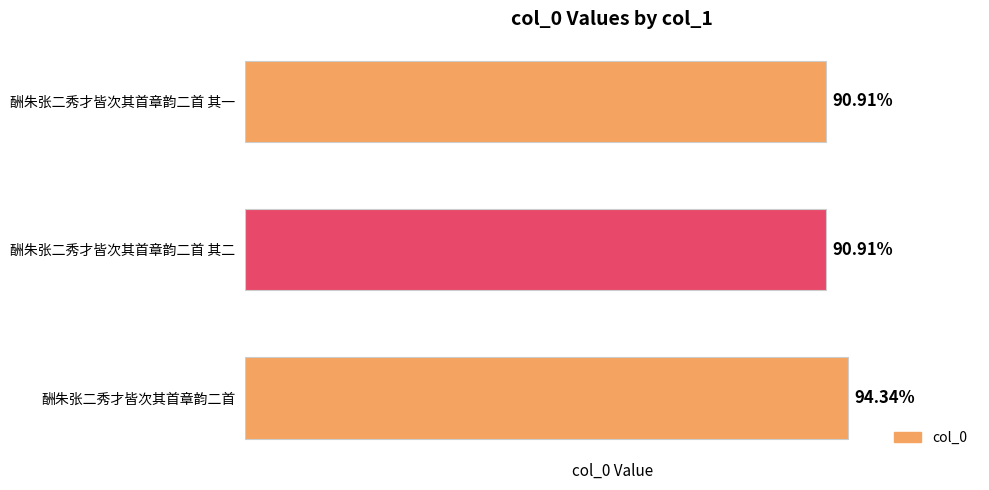

Where is the data nearest to the value 1111500?

1